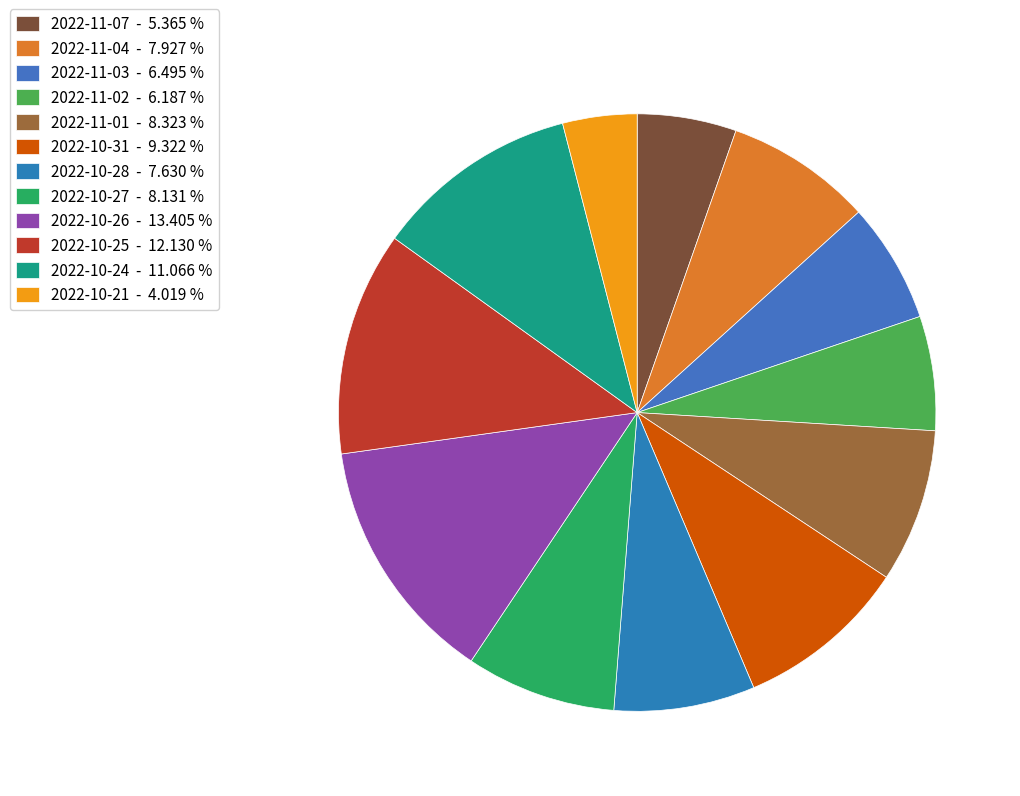

Count the number of slices in the pie.

12